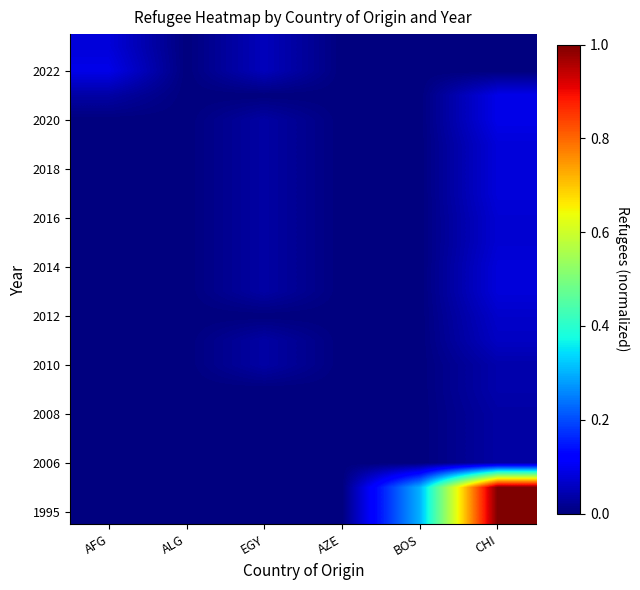

At how many categories does at least one series exceed 0?

4